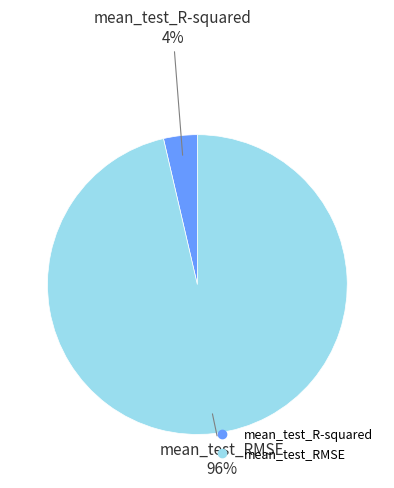

Which slice represents more than half of the pie?

mean_test_RMSE